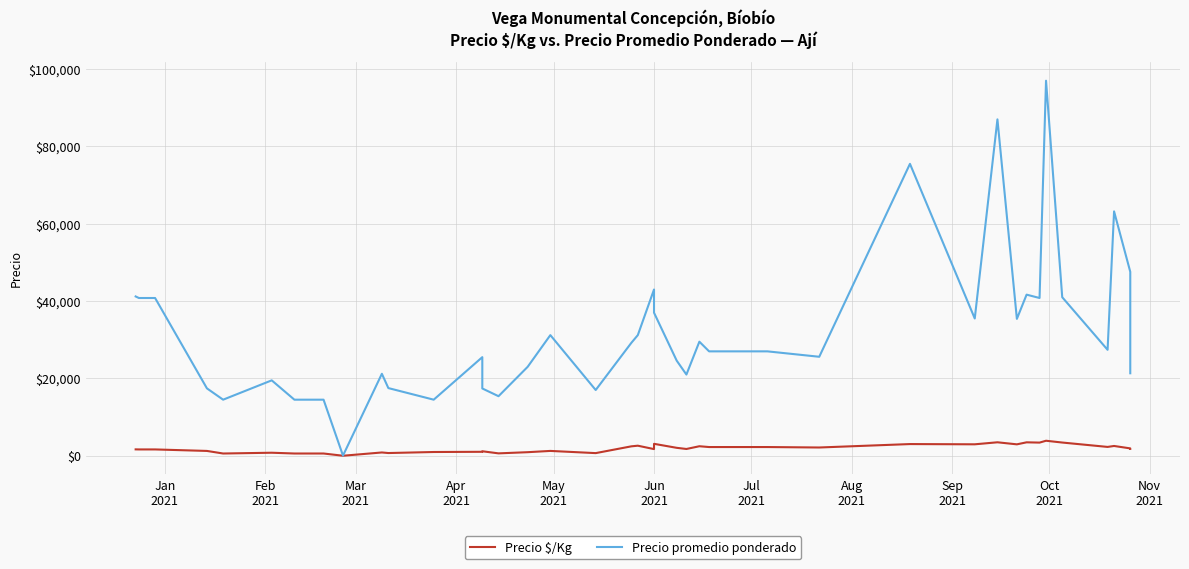

Is this an area chart (filled region under the line)?

No